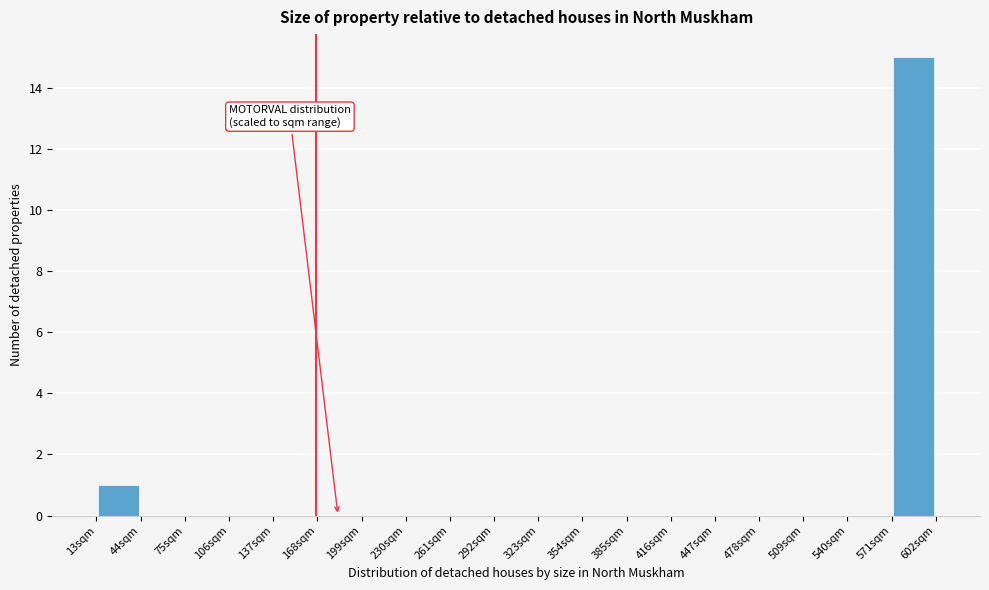

How tall is the bar that spans 13 to 44 on the x-axis? Neither the bar edges nor the heights are printed on the chart, so give them approximately, as read against the axes.

1